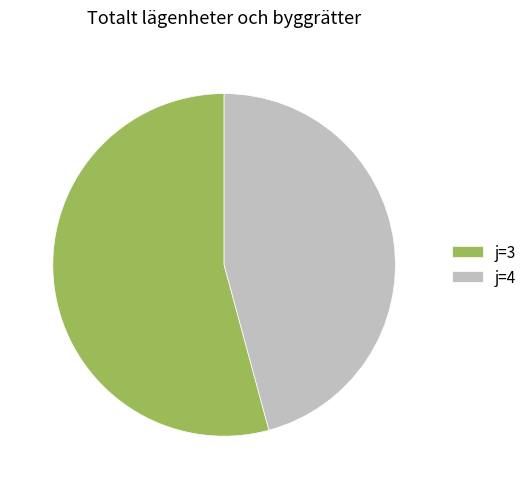

Which slice is the largest?

j=3